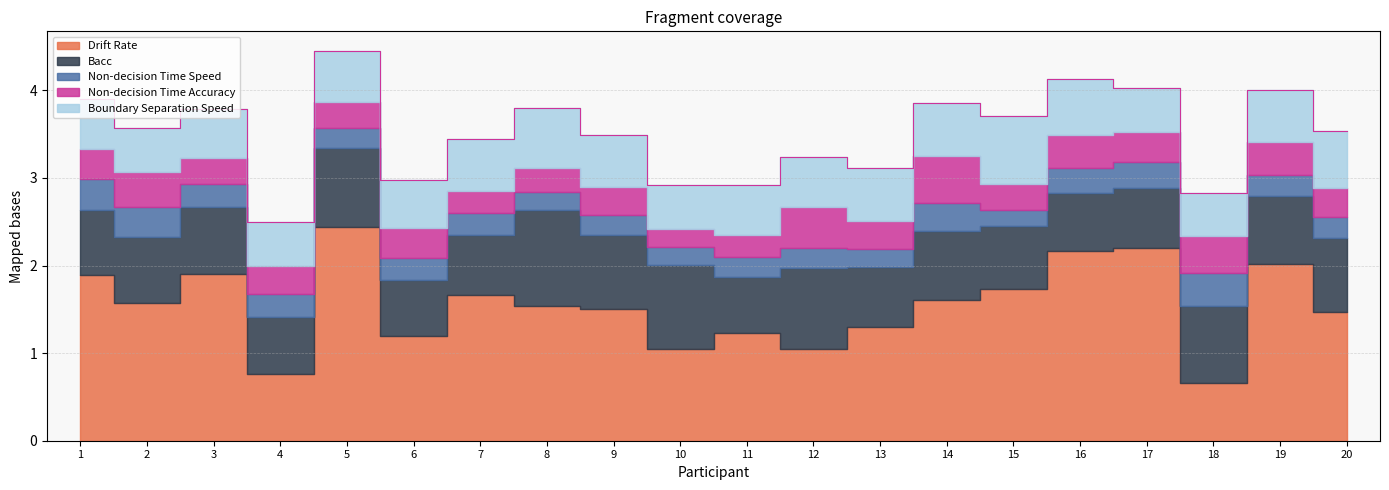

At which category is the sum across all series the highest?

5